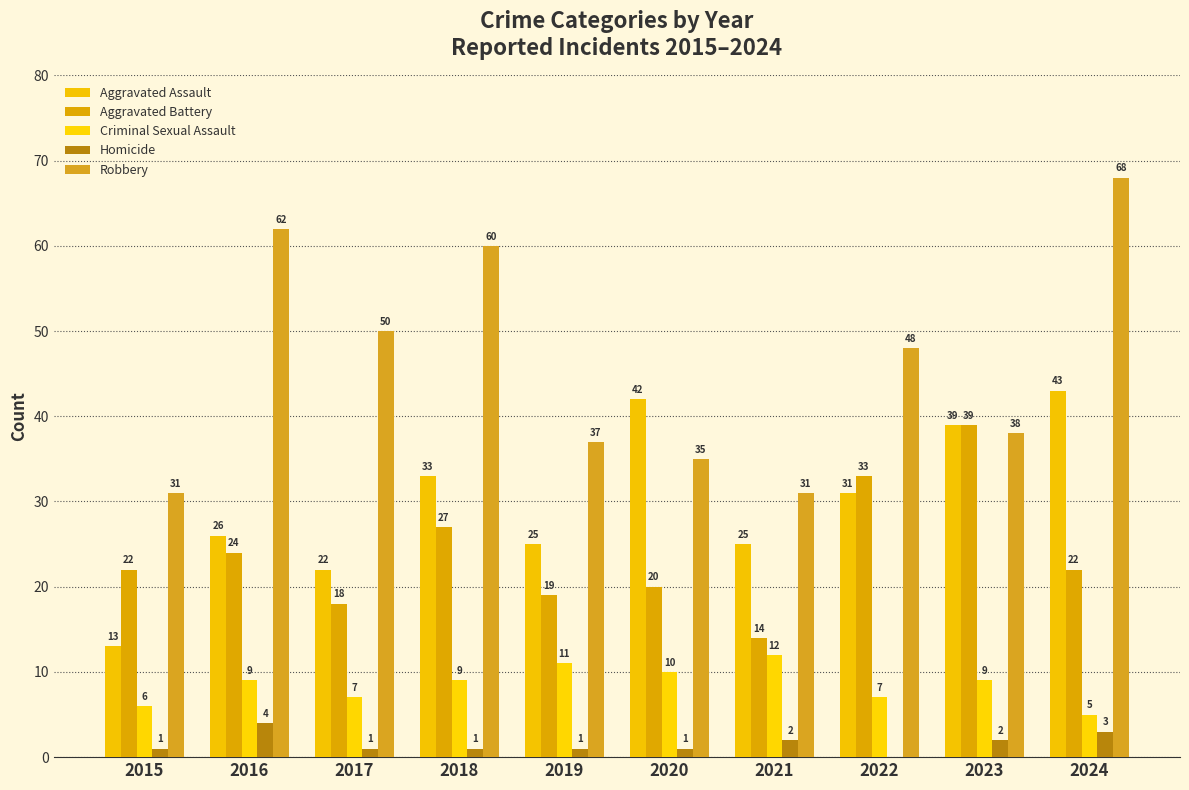

What is the value of the Aggravated Assault bar at the 9th from the left?

39